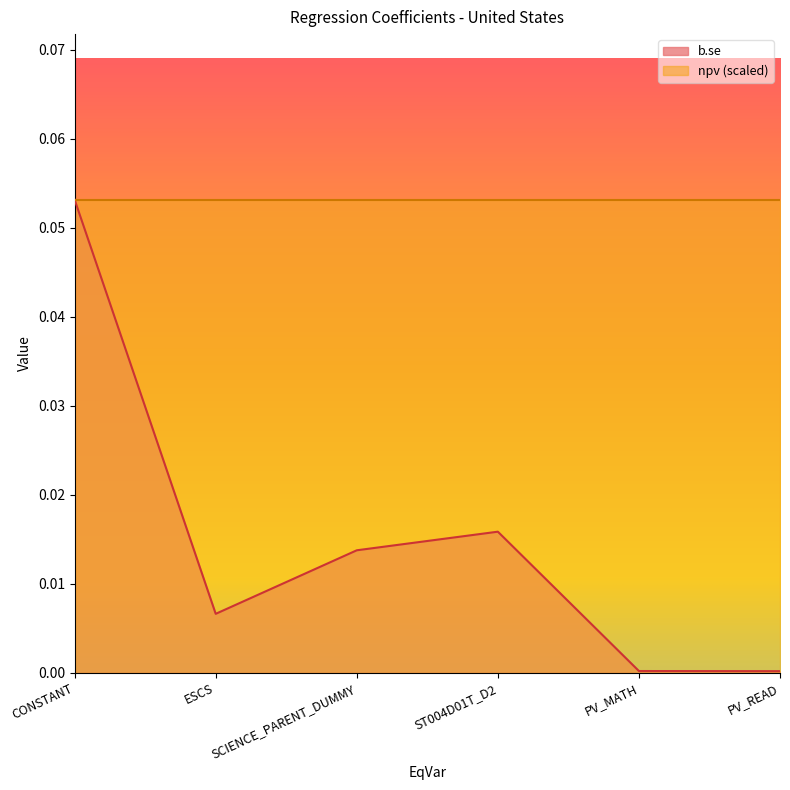

What position from the right is ESCS?

5